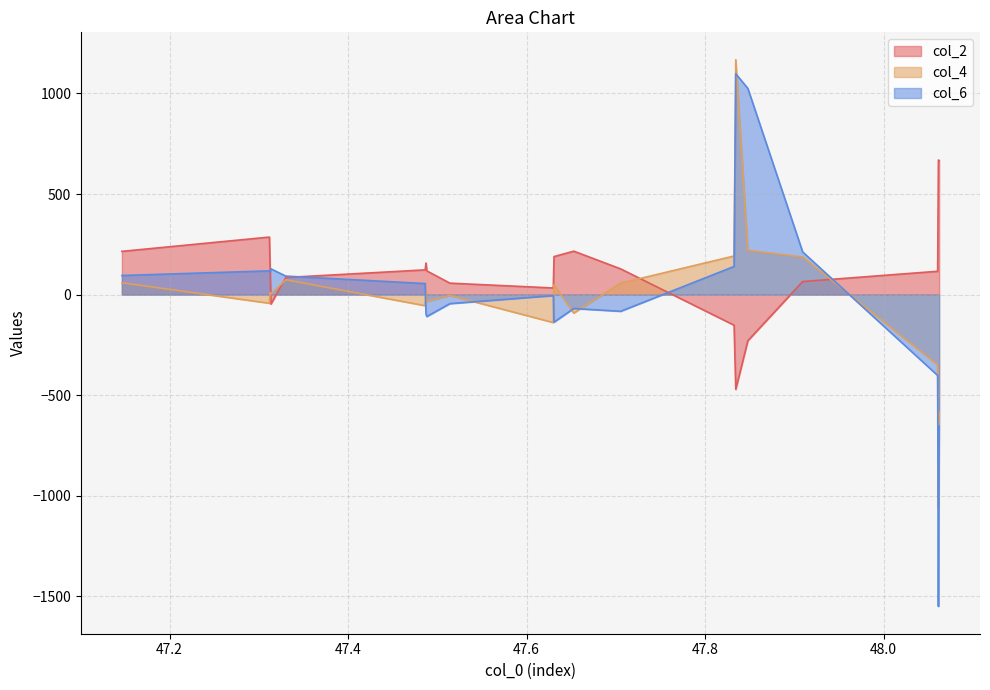

After their last crossing, which series has the higher values: col_2 or col_6?

col_2